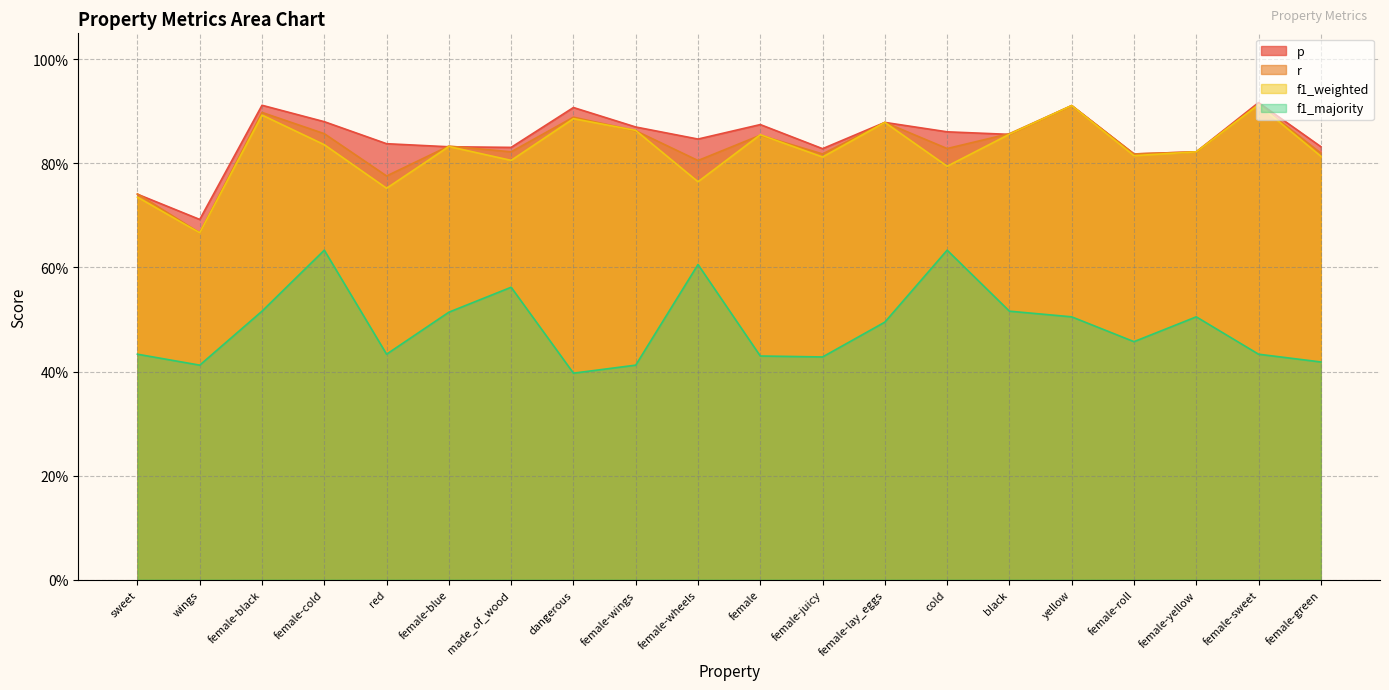

What is the difference between the second highest and second lowest values in the f1_majority series?

0.2